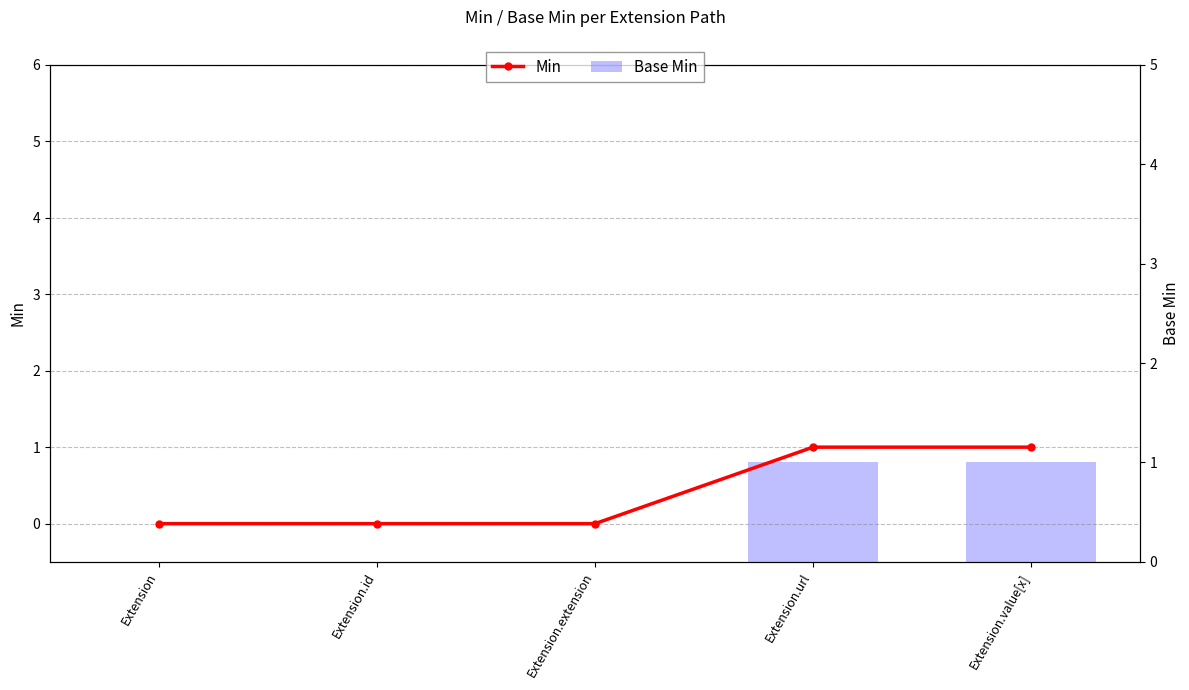

Which series has the largest range (max minus min)?

Min